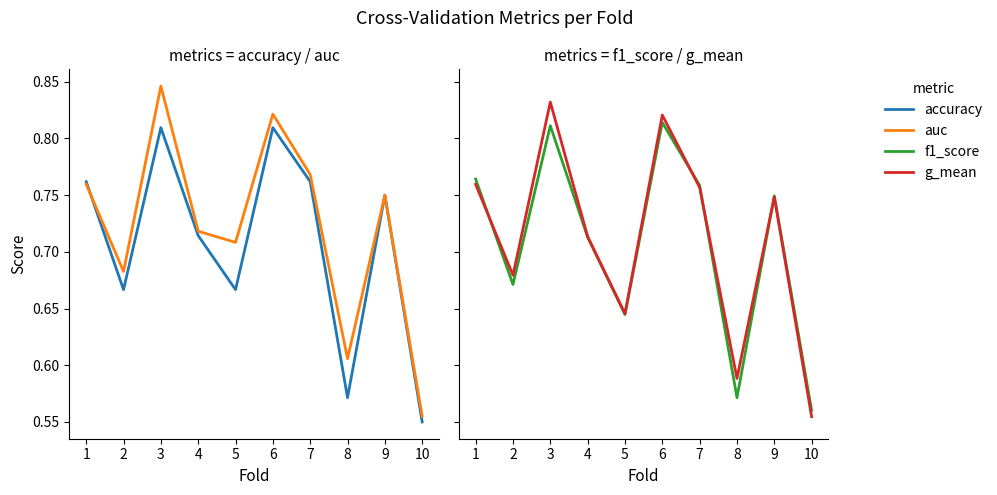

What is the sum of all auc values?

7.2